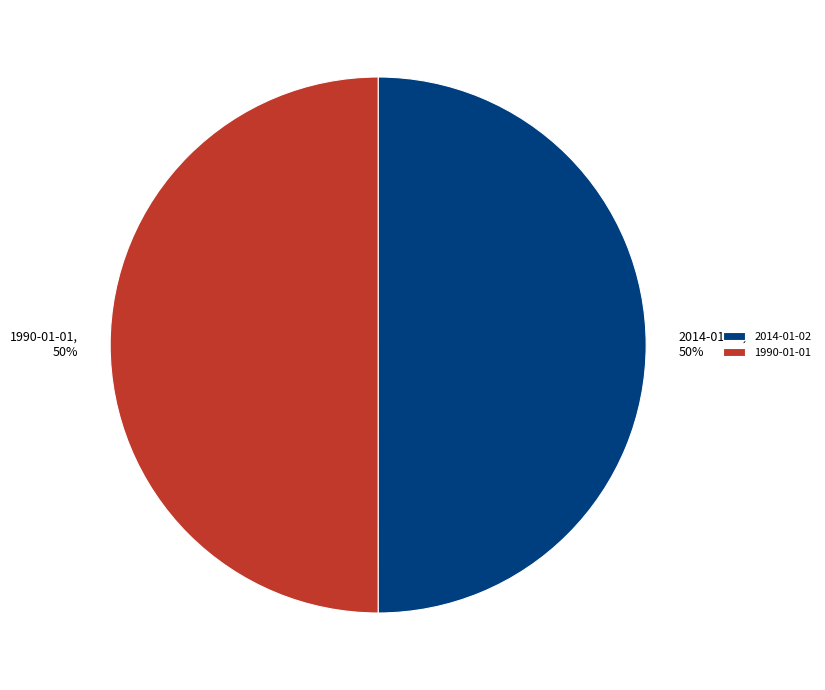

How many slices are in this pie chart?

2